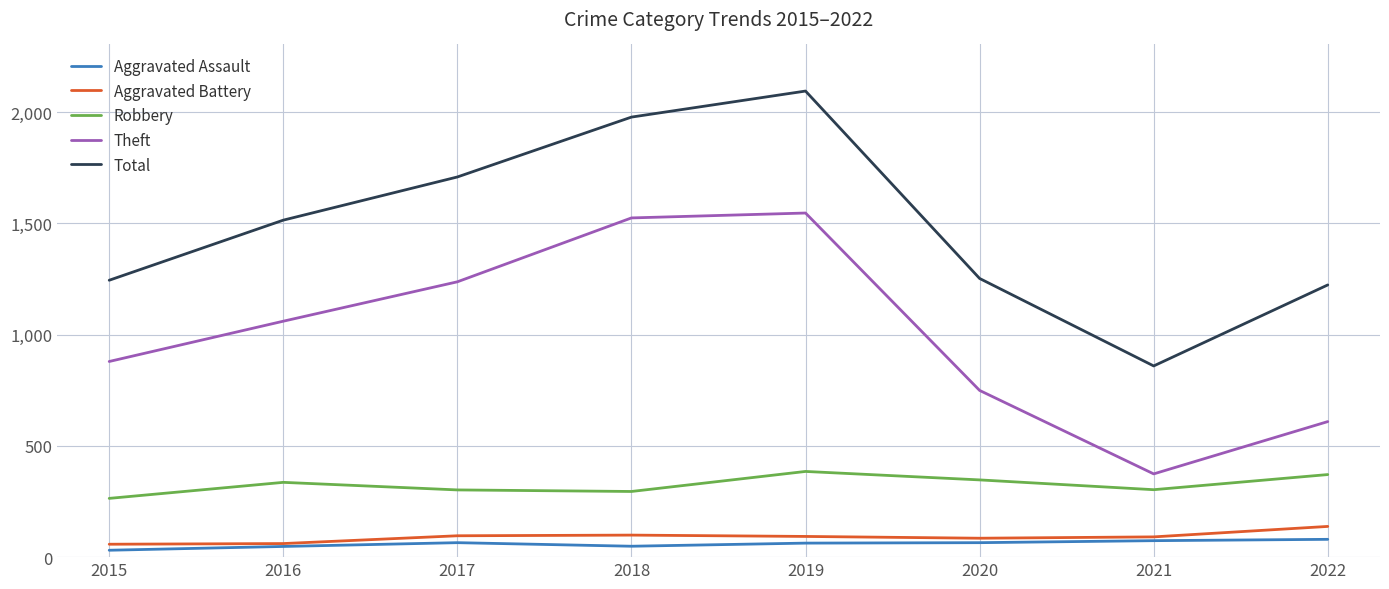

What is the greatest value displayed?

2094